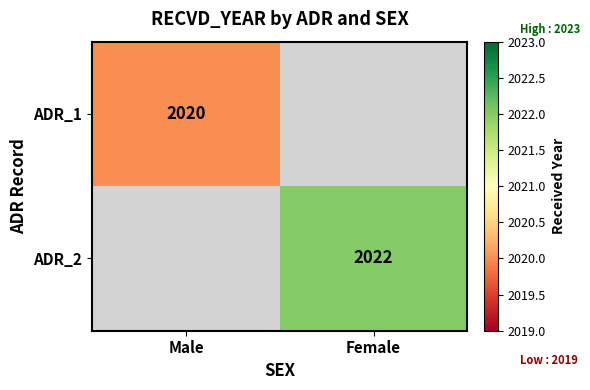

Which label corresponds to the smallest value in the chart?

Male